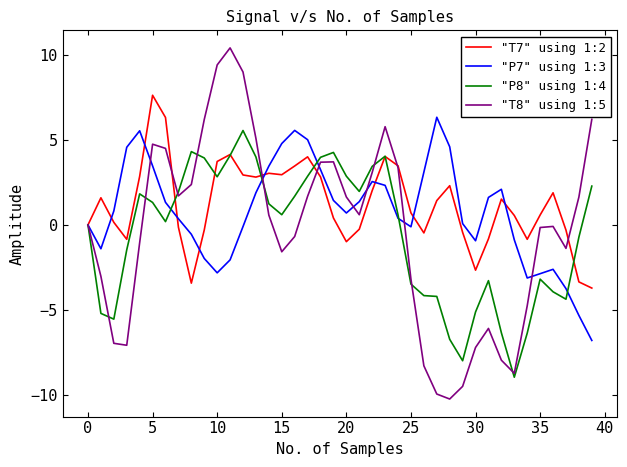

True or false: "T8" using 1:5 has more than 2 points higher than both neighbors.

True